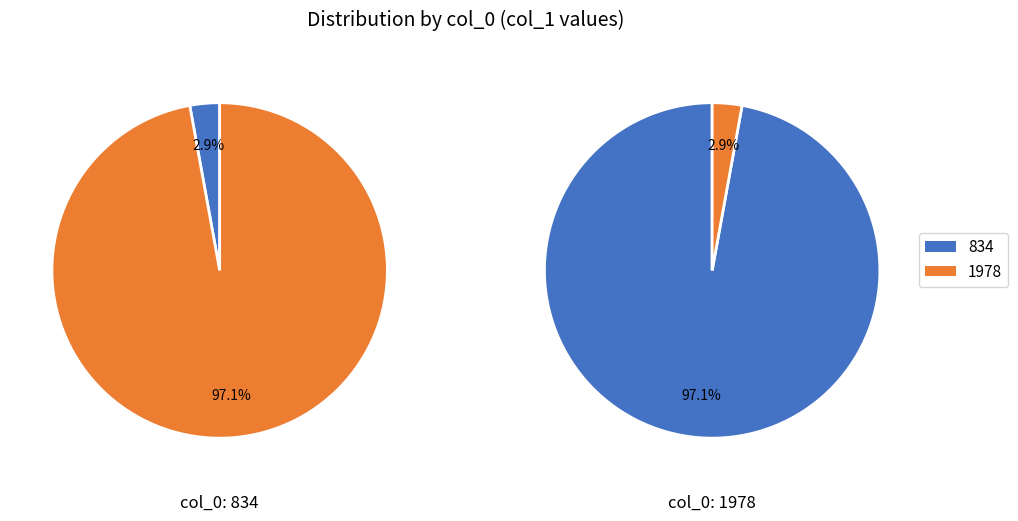

True or false: 1978 accounts for 88% of the total.

False